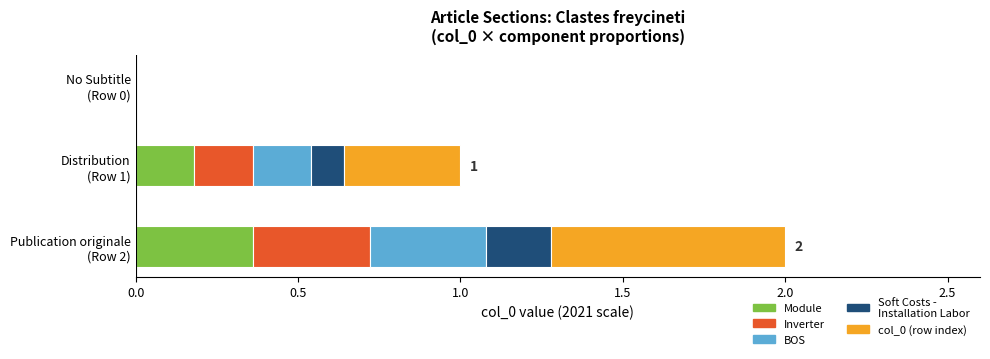

Is it true that Publication equals 2 at Clastes_freycineti?

True